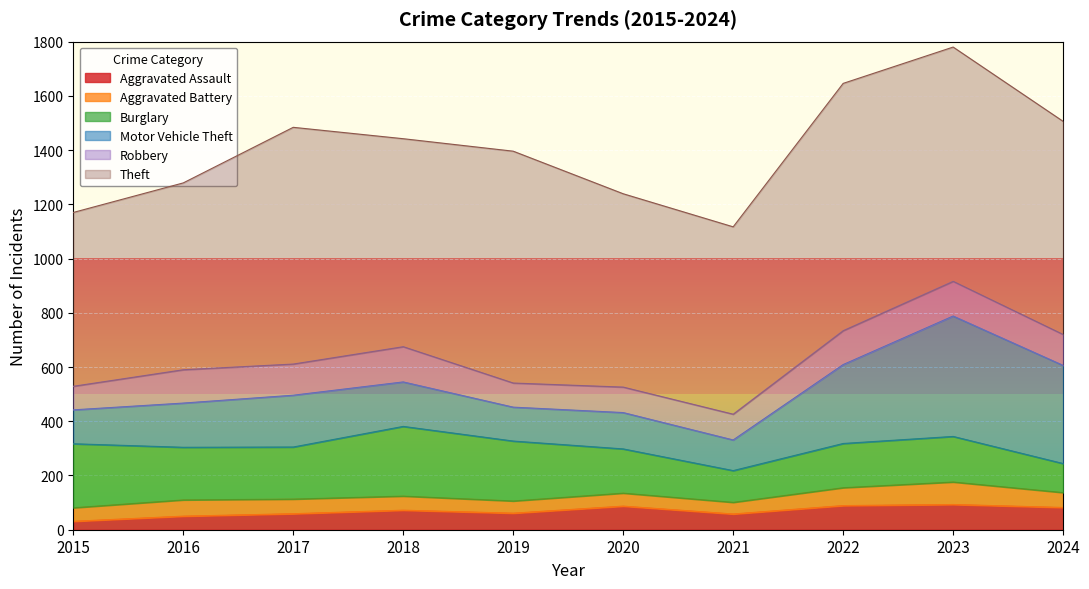

In Aggravated Assault, how many points are higher than both neighbors (excluding endpoints)?

3